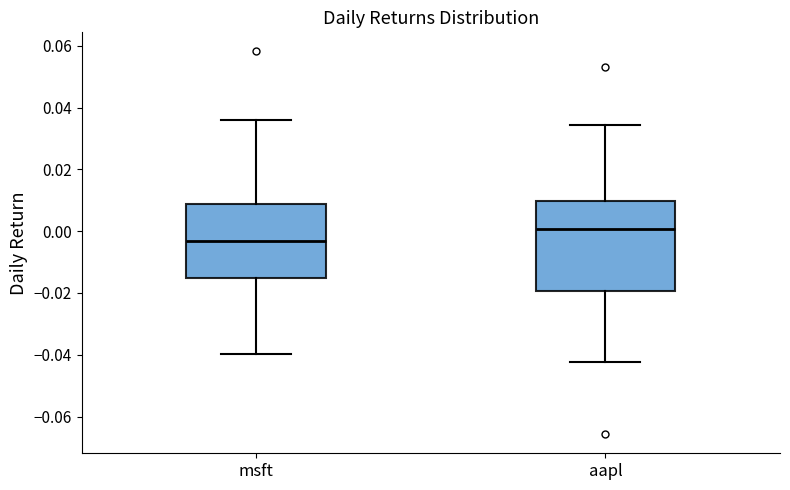

Reading left to right, transcribe this box plot: for each box, give where its median line is, the range the box spans, and where its two whiskers end, as read against the y-axis. The values are not printed on the chart, so give them approximately, as read against the axis.

msft: median -0.004, box -0.016 to 0.008, whiskers -0.040 to 0.036
aapl: median 0.000, box -0.020 to 0.010, whiskers -0.042 to 0.034